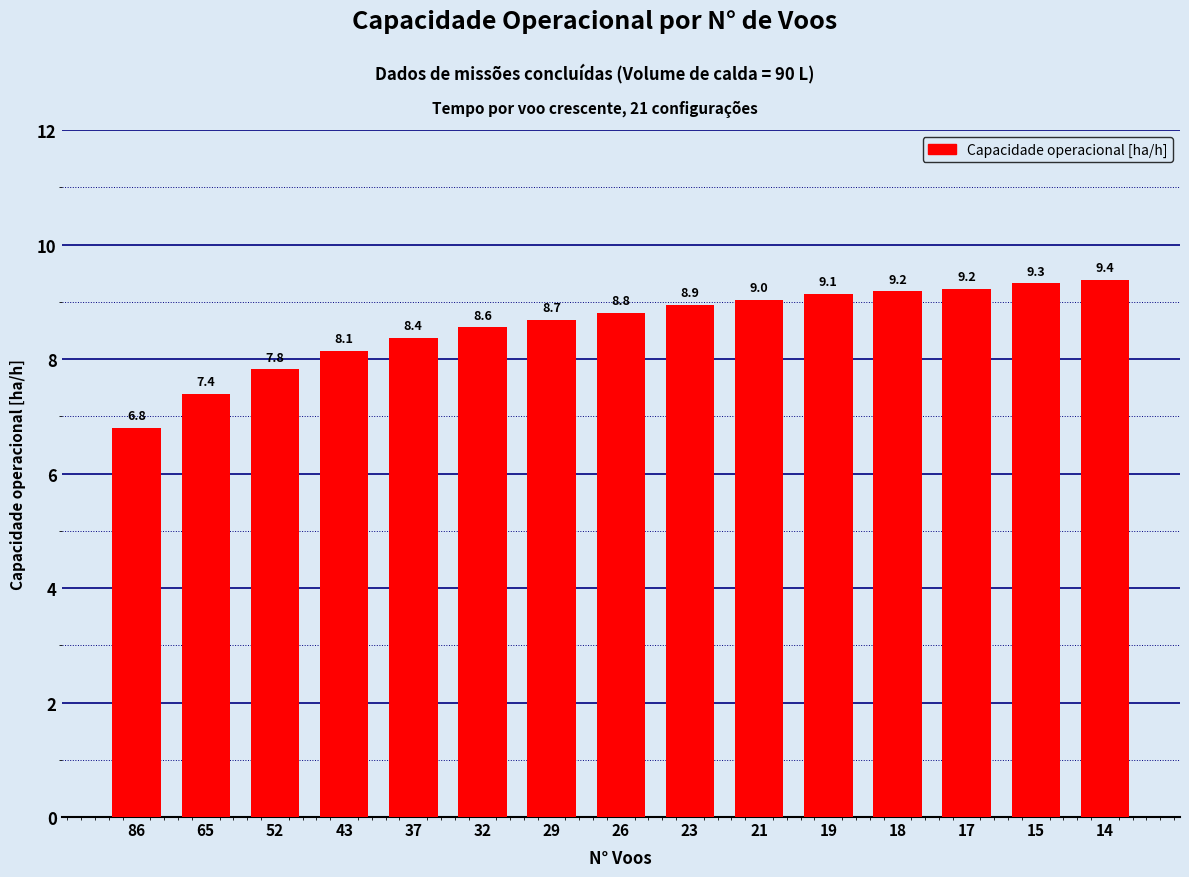

What is the ratio of the value at 14 to the value at 18?

1.0